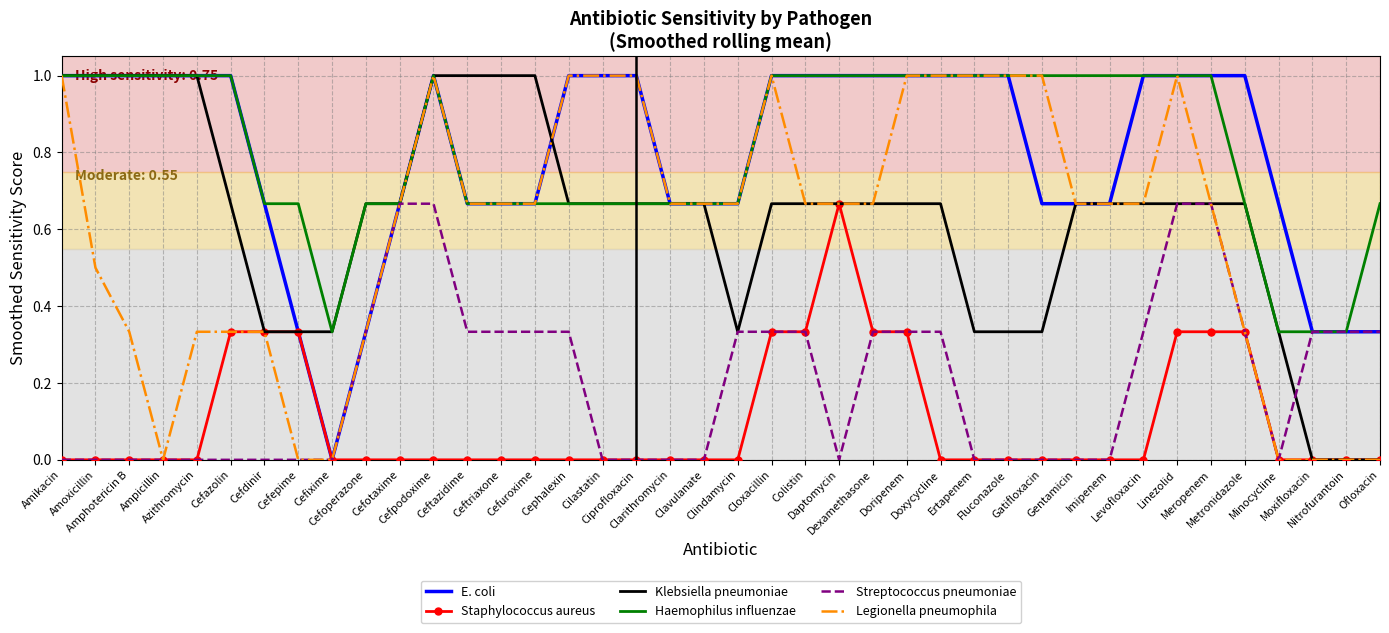

Is it true that Legionella pneumophila equals 0.6 at Minocycline?

False